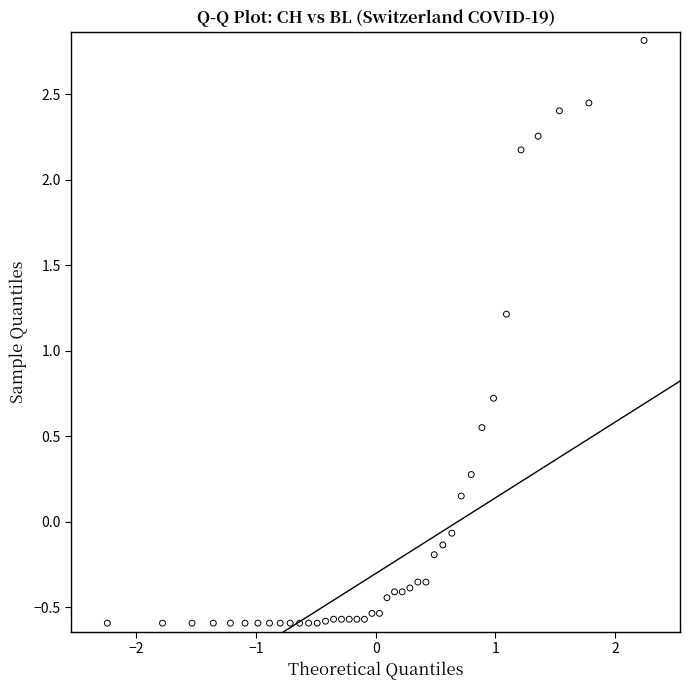

What Y value in the scatter plot is closest to 1?

1.2